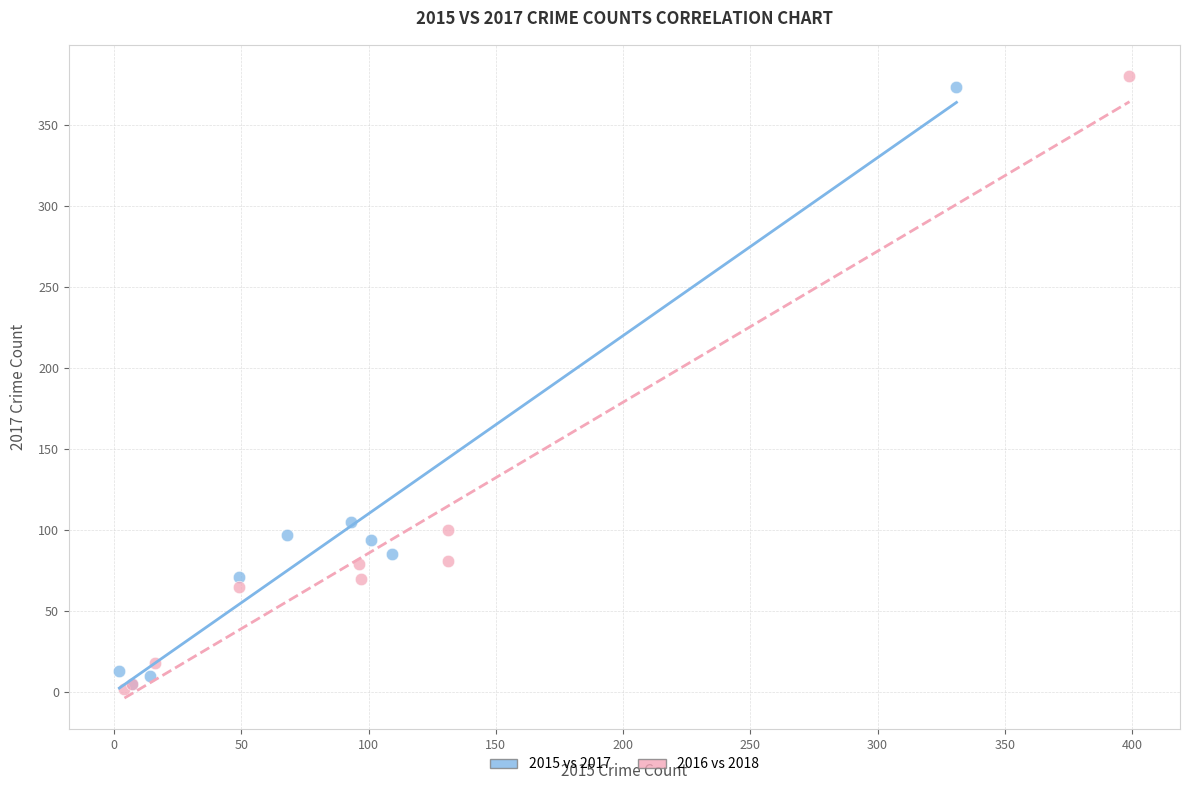

What are all the series names shown in the legend?

2015 vs 2017, 2016 vs 2018